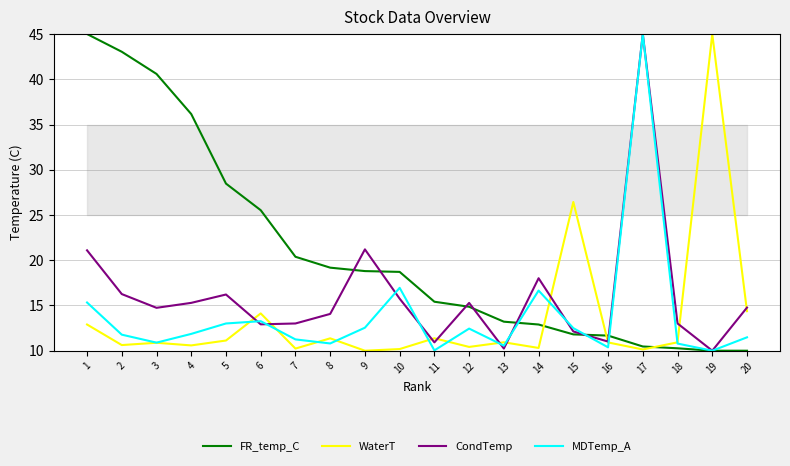

True or false: CondTemp has more than 0 interior local peaks.

True